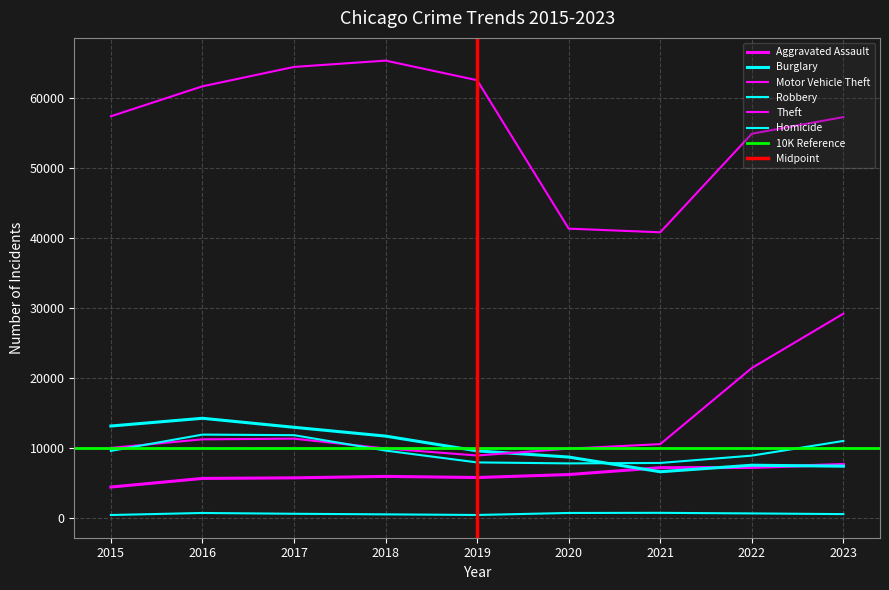

Where is Theft nearest to the value 53048?

2022